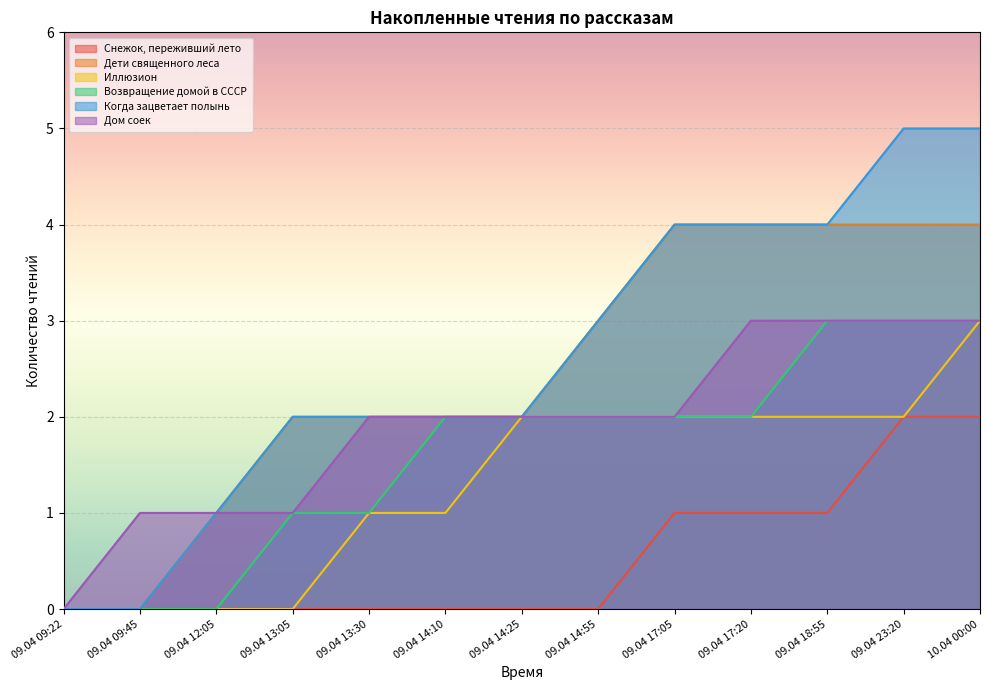

The Дом соек series shows 1 at 09.04 17:05. True or false?

False